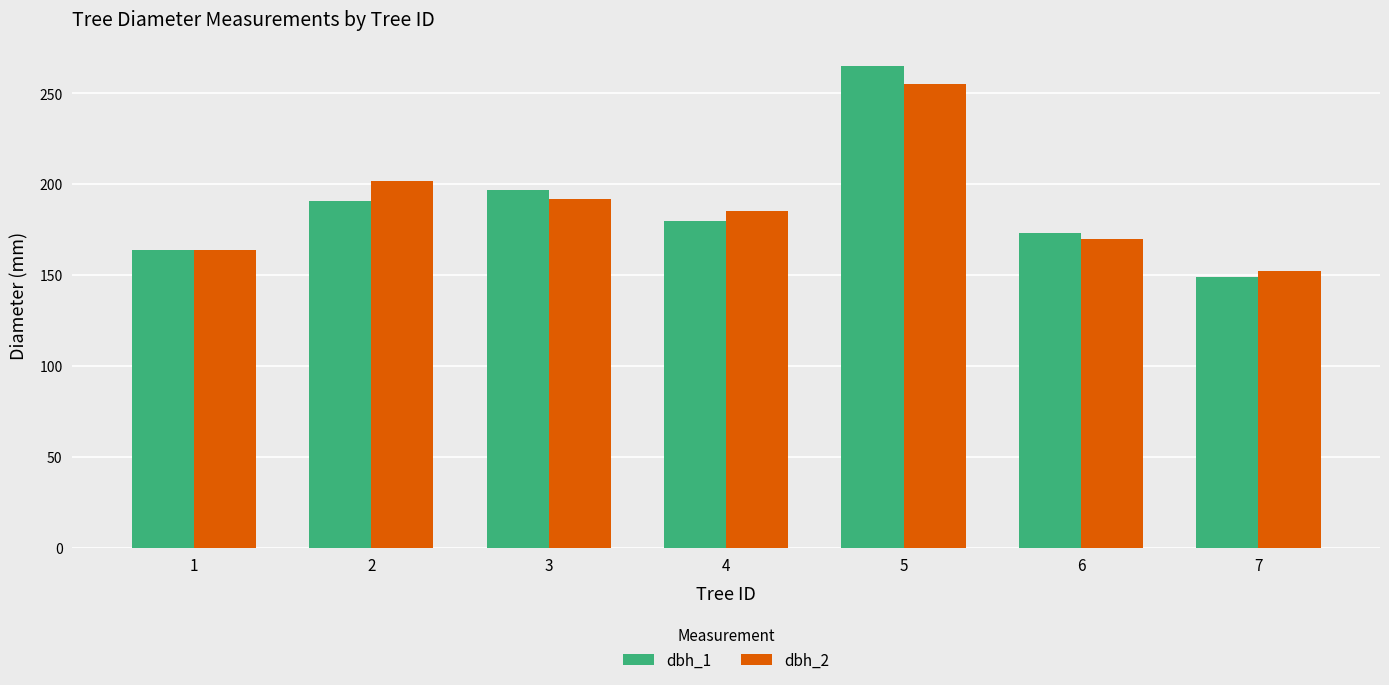

What is the difference between the maximum and minimum values in the dbh_2 series?

103